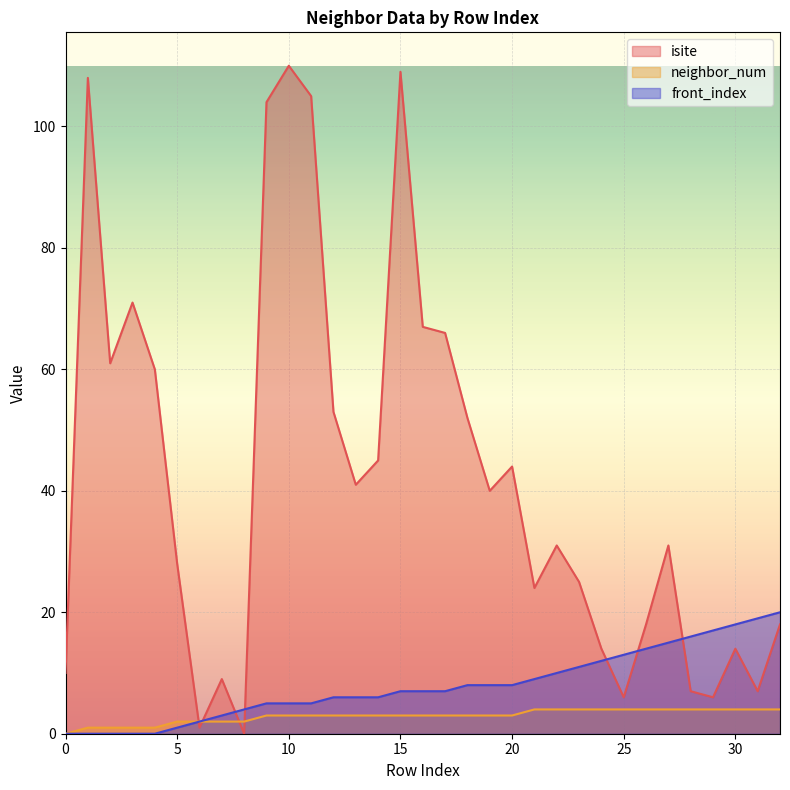

What is the value of the neighbor_num point at the 26th from the left?

4